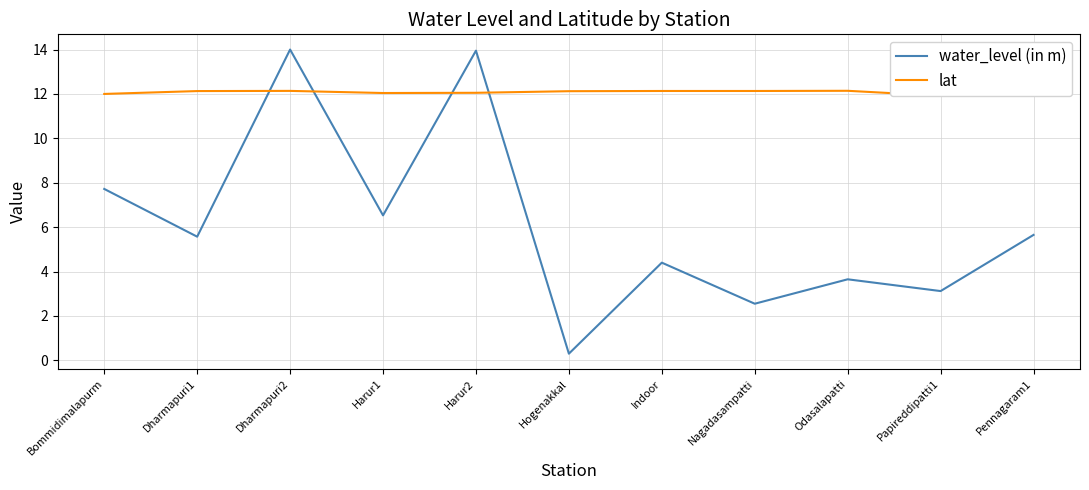

The water_level (in m) series shows 11.0 at Harur1. True or false?

False